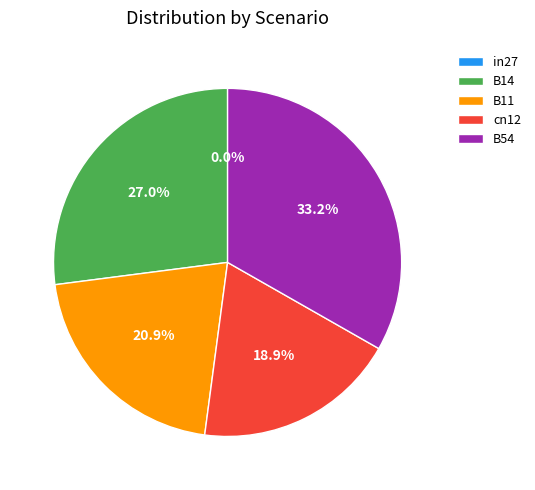

To the nearest percent, what is the average slice percentage?

20%